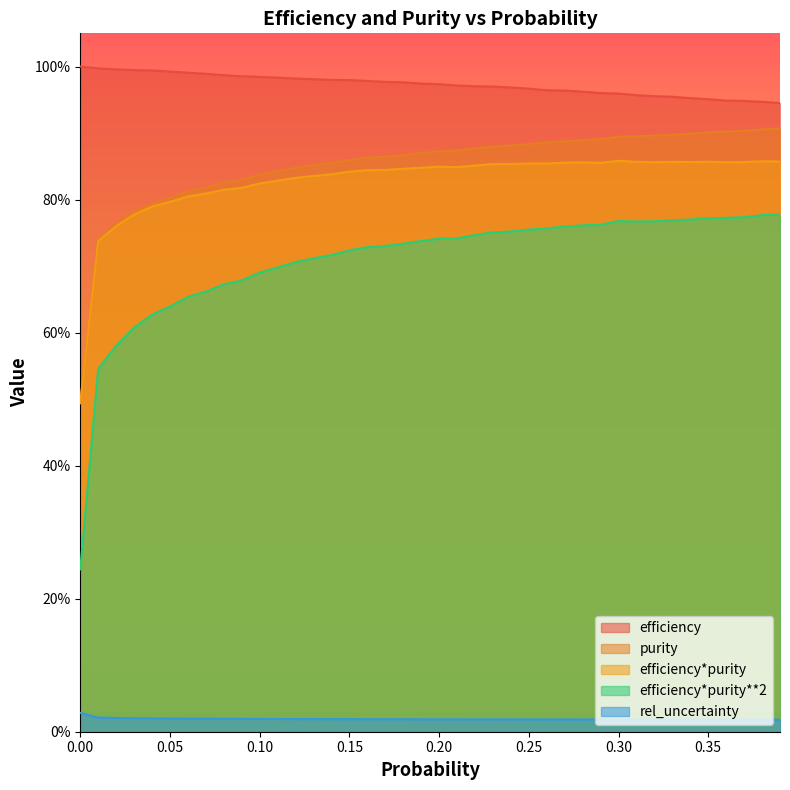

How many lines are shown in the chart?

5